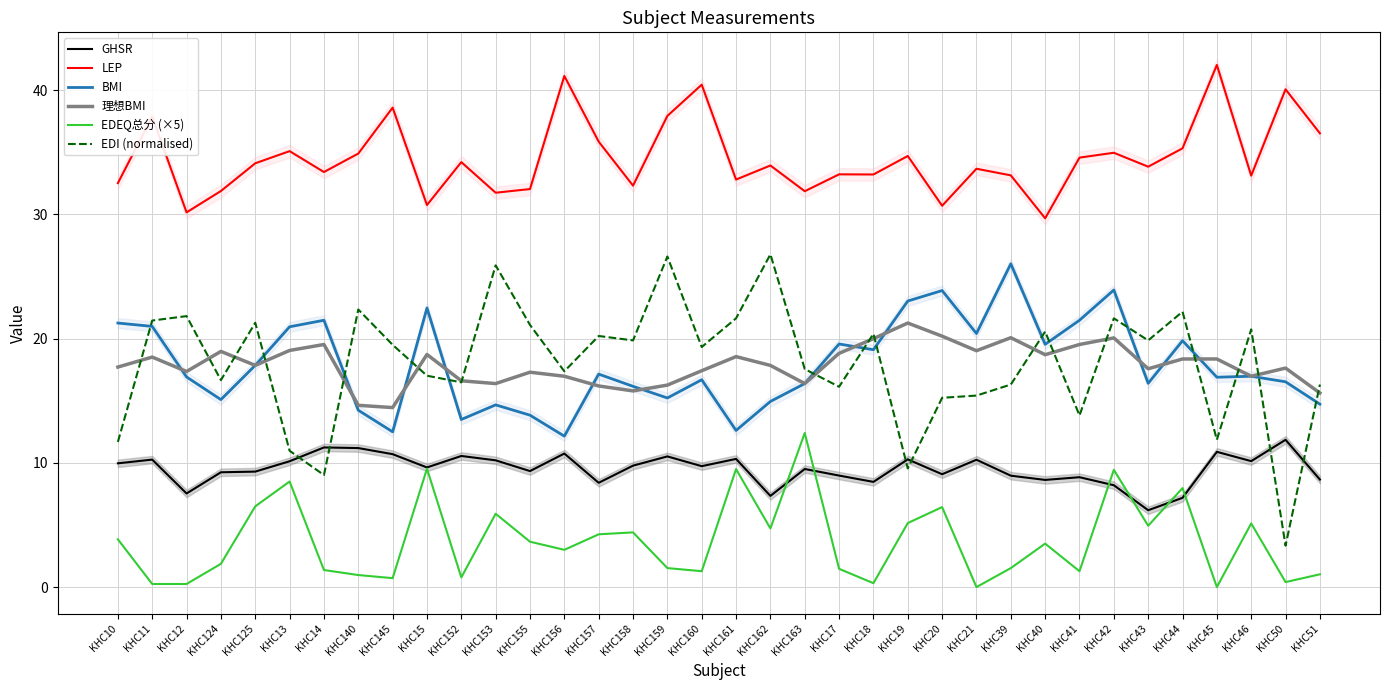

Which series has the largest total across all categories?

LEP